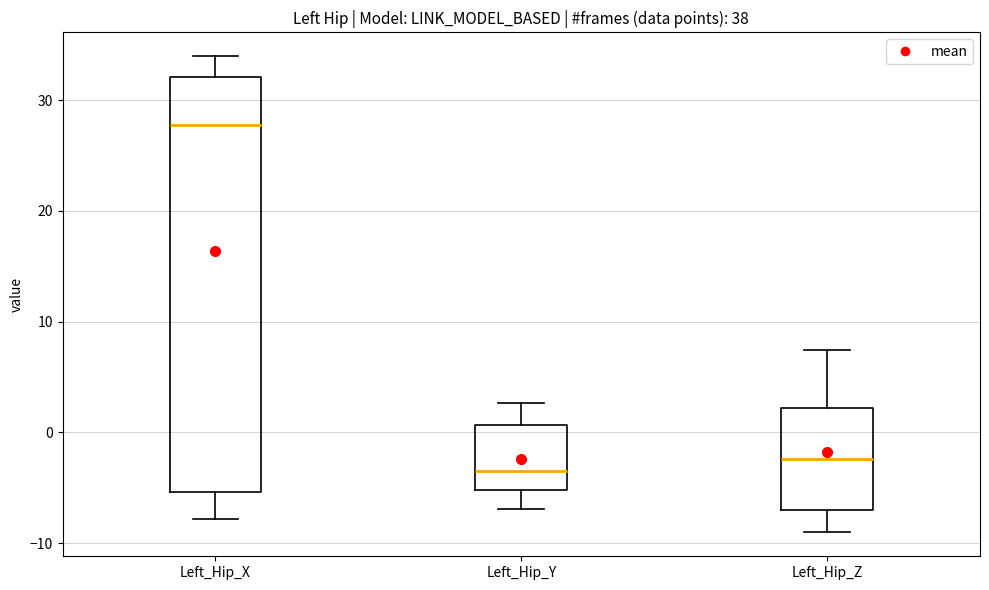

Reading left to right, read every box against the y-axis: the position of its median line, the range the box covers, and the ends of its whiskers. The values are not printed on the chart, so give them approximately, as read against the axis.

Left_Hip_X: median 28, box -5 to 32, whiskers -8 to 34
Left_Hip_Y: median -4, box -5 to 1, whiskers -7 to 3
Left_Hip_Z: median -2, box -7 to 2, whiskers -9 to 7